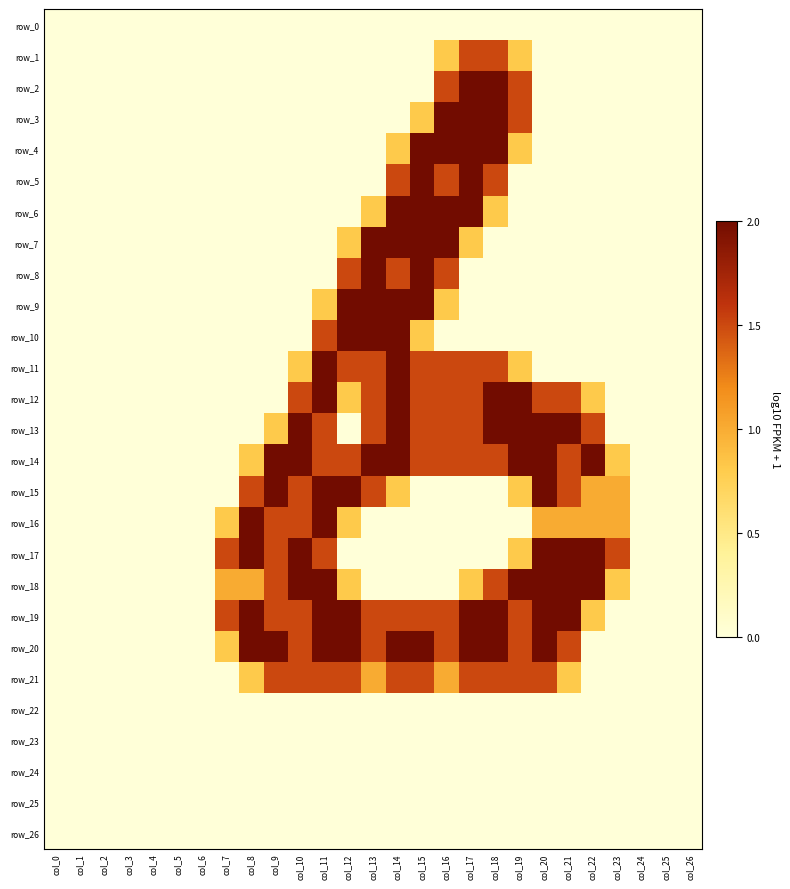

How many positive values does the row_20 series have?

15